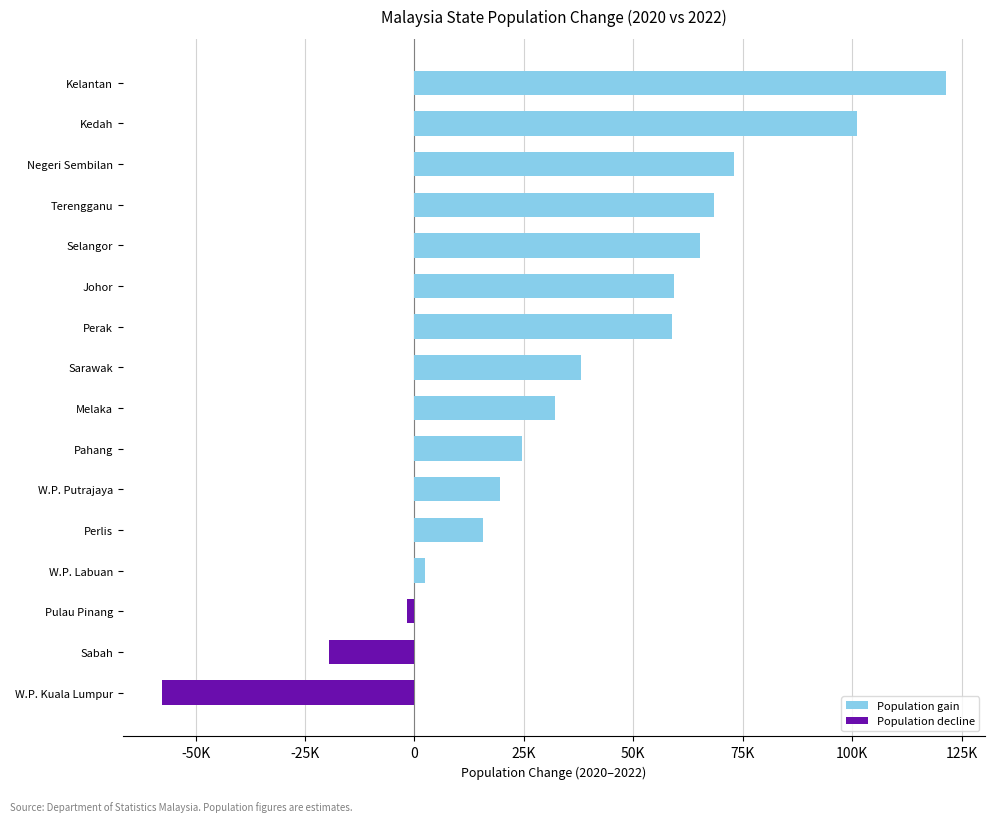

At Pahang, list the series in order from smallest to largest.

Population decline, Population gain